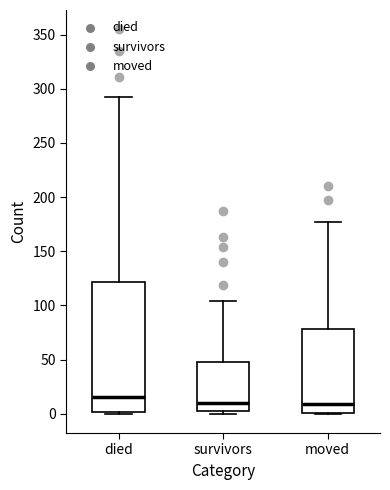

Where does the median line of the box for died sit on the y-axis? The values are not printed on the chart, so give them approximately, as read against the axis.

15